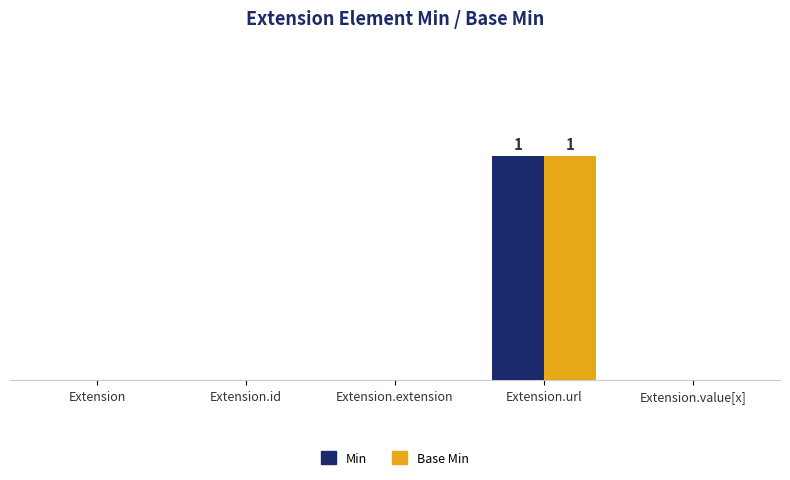

Are the bars horizontal?

No